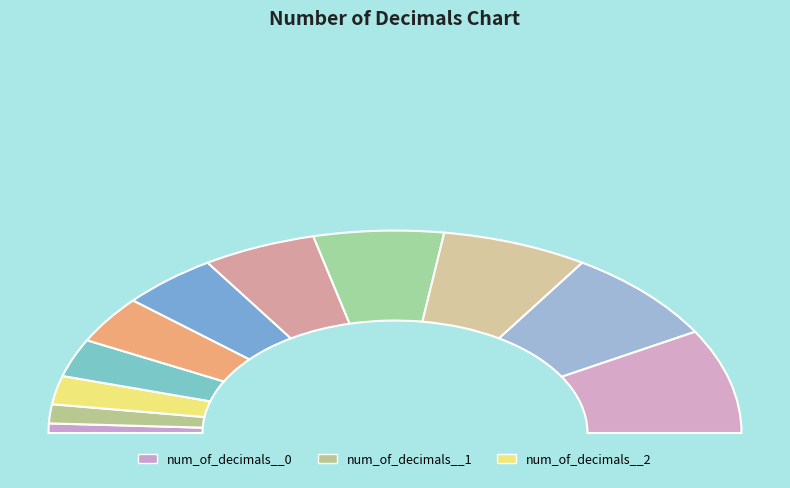

Between num_of_decimals__2 and num_of_decimals__10, which is larger?

num_of_decimals__10